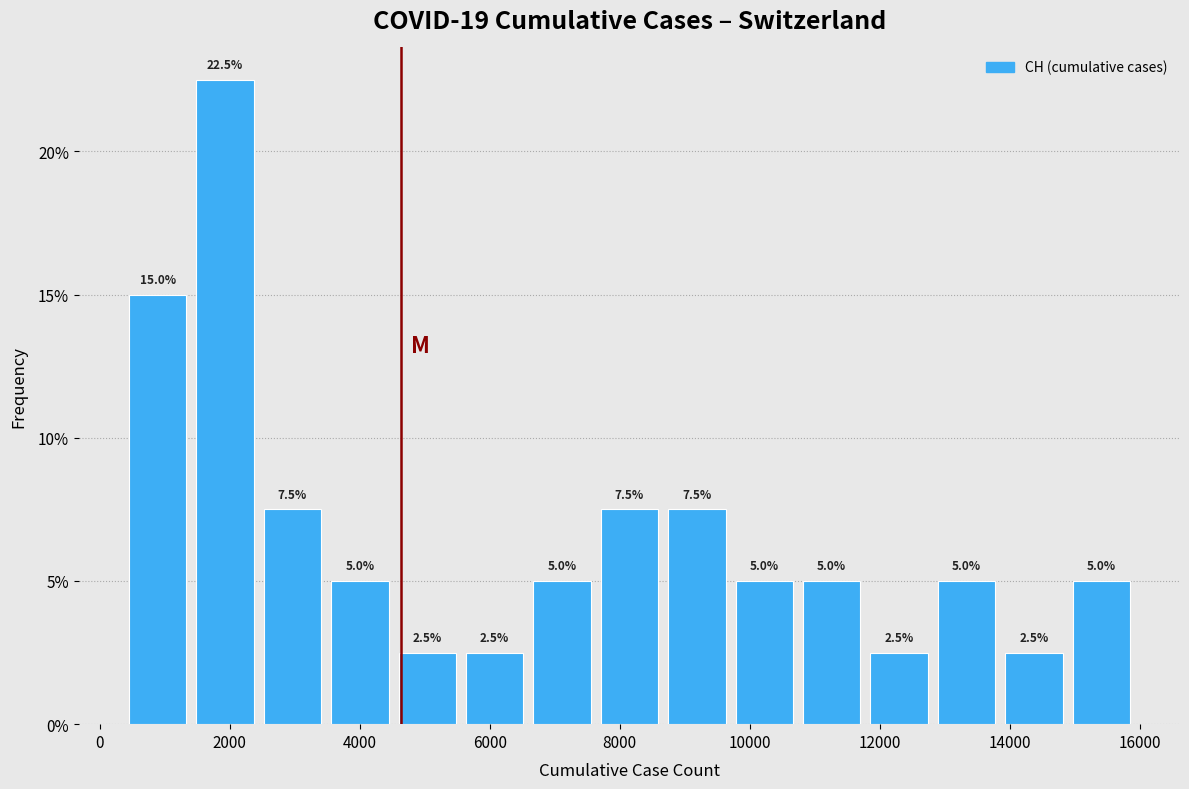

What is the height of the bar covering 2400 to 3400 on the x-axis? The bar edges are not printed on the chart, so give them approximately, as read against the axis.

7.5